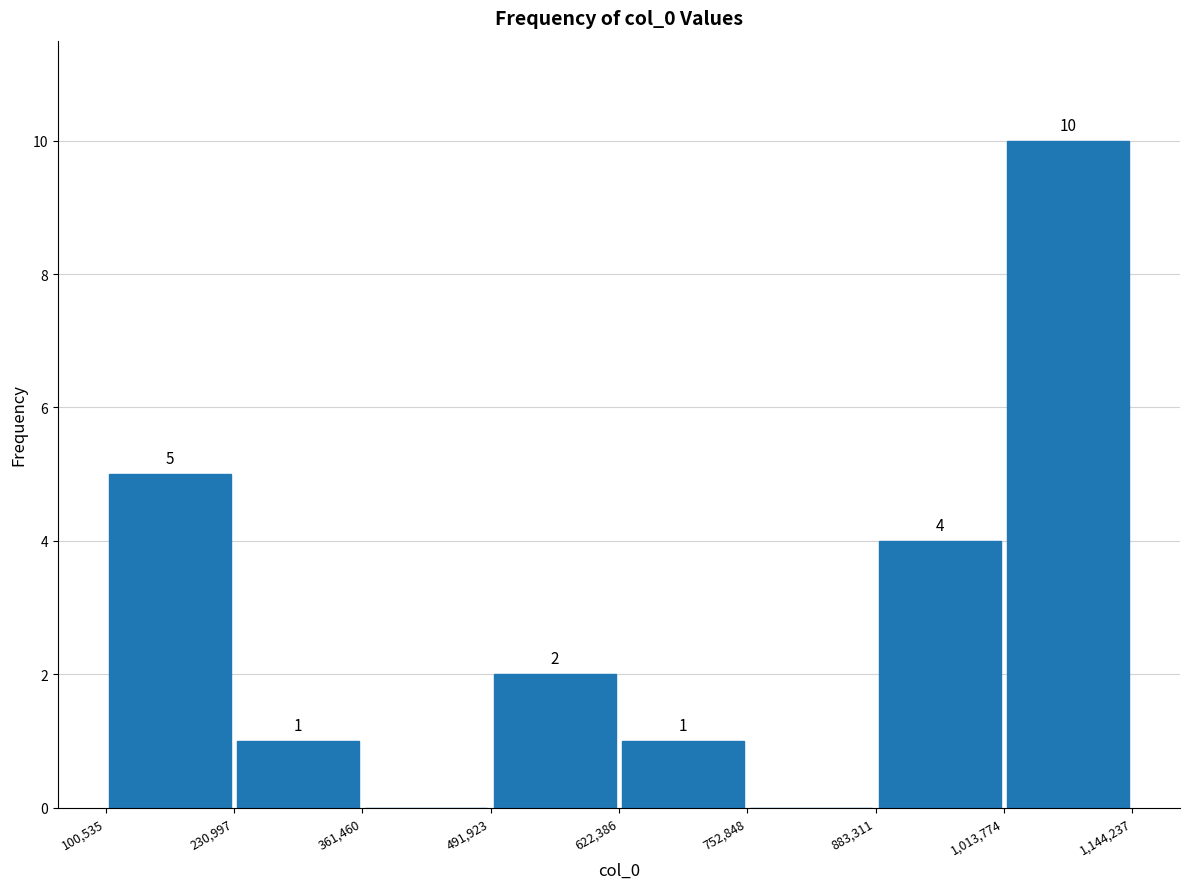

Which range on the x-axis has the tallest bar?

1,013,774 to 1,144,237